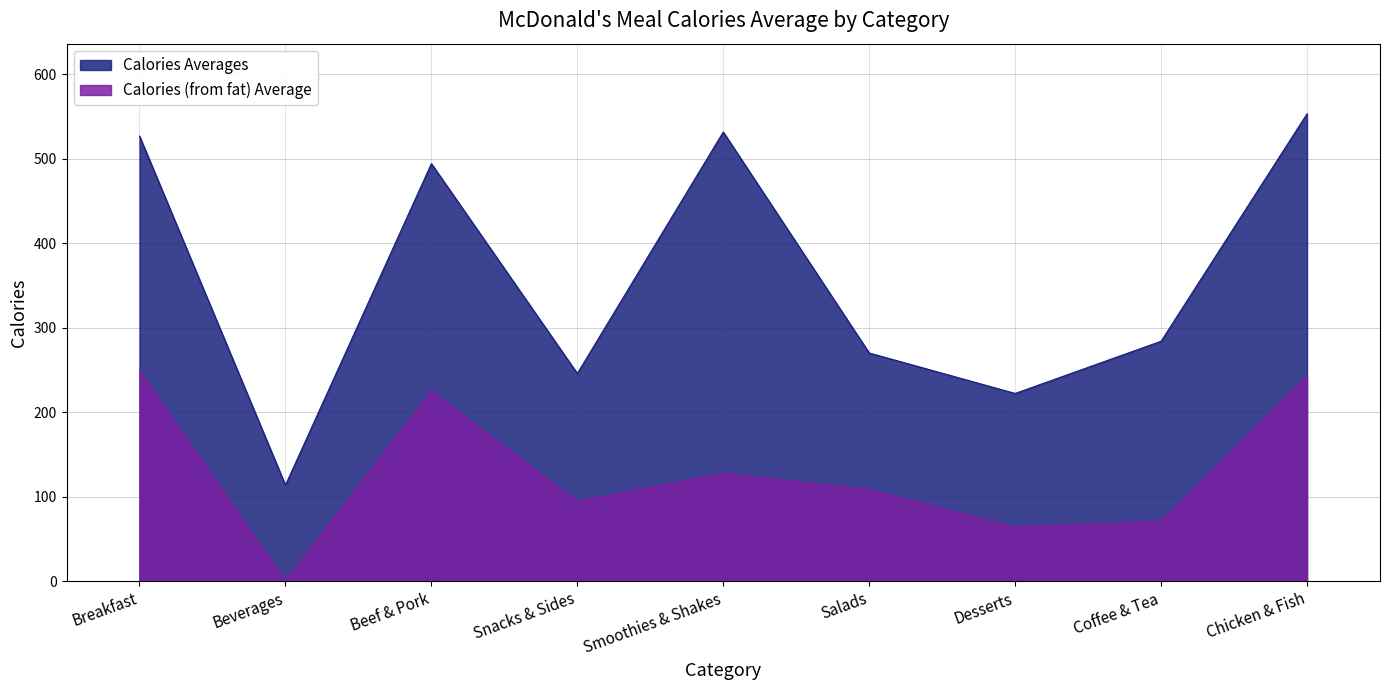

Which series changed the most between Desserts and Chicken & Fish?

Calories Averages